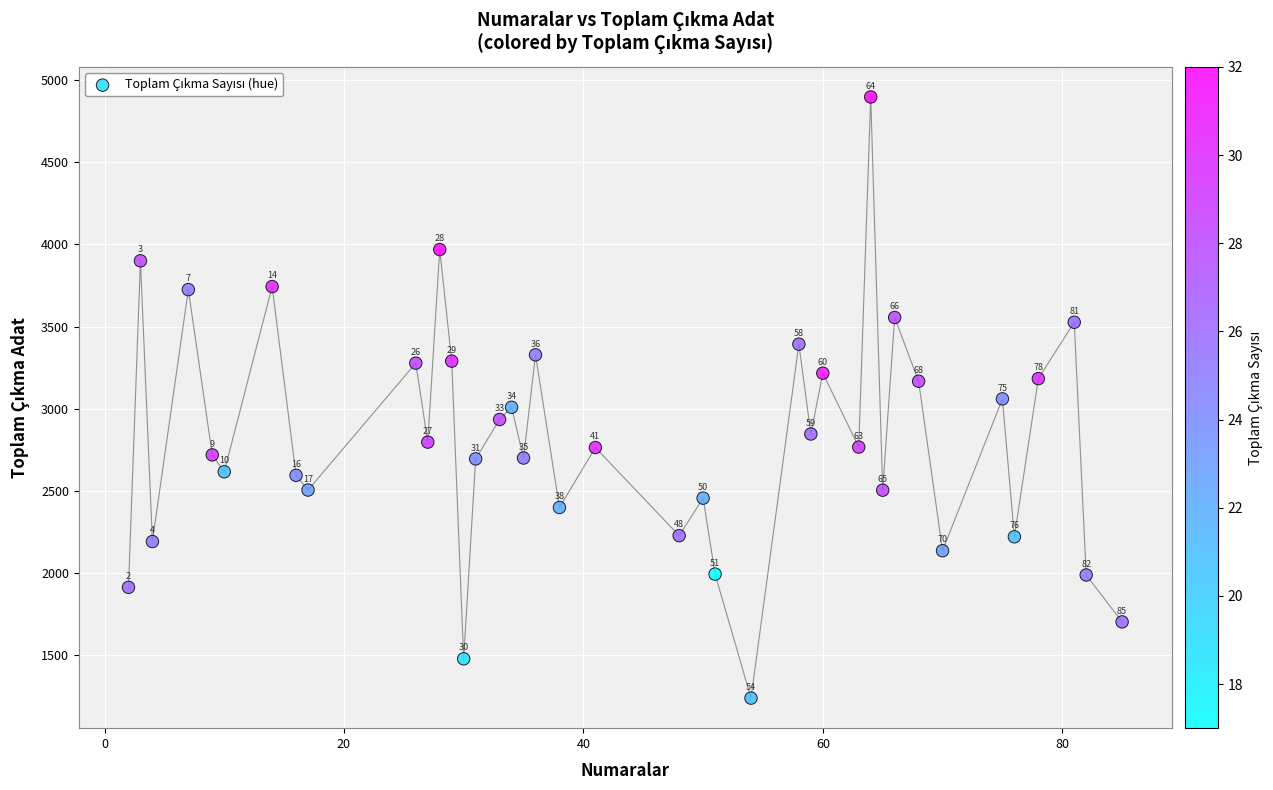

What is the range of Y values (max minus min)?

3660.3